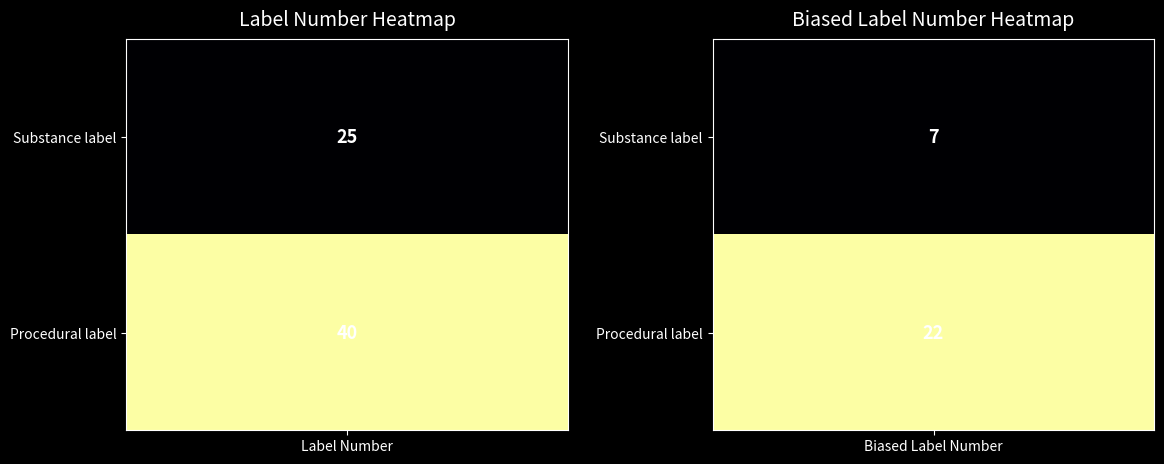

What is the total value across all series at Label Number?

65